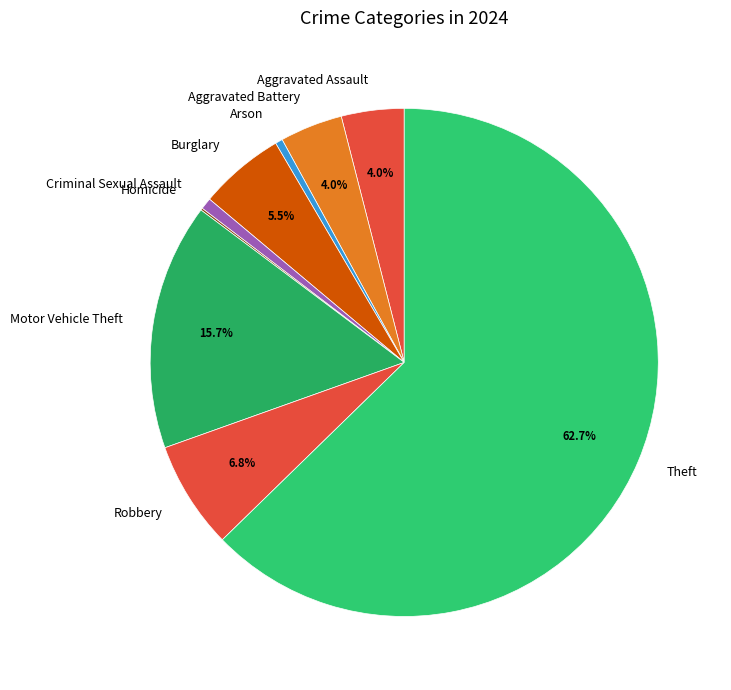

To the nearest percent, what is the difference between the Motor Vehicle Theft and Theft slice percentages?

47%